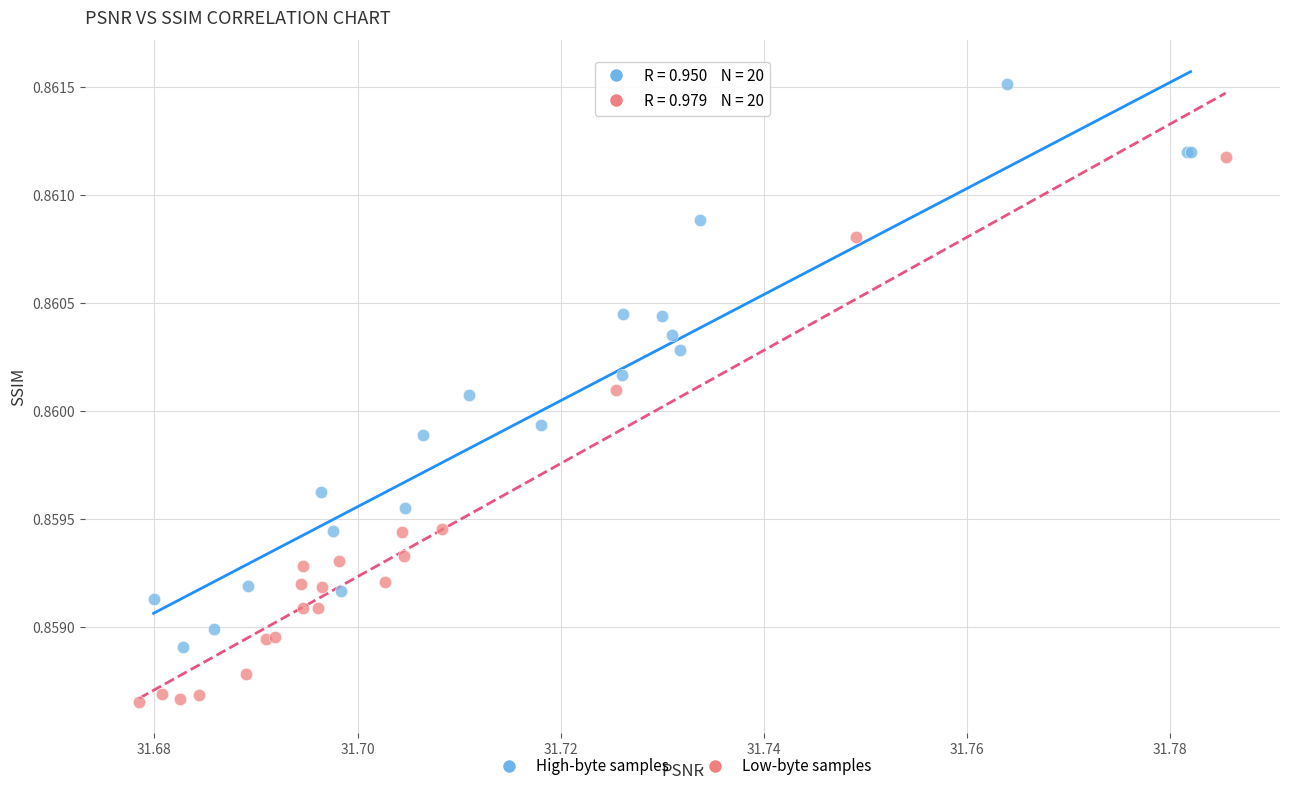

Which series reaches the maximum Y coordinate?

High-byte samples